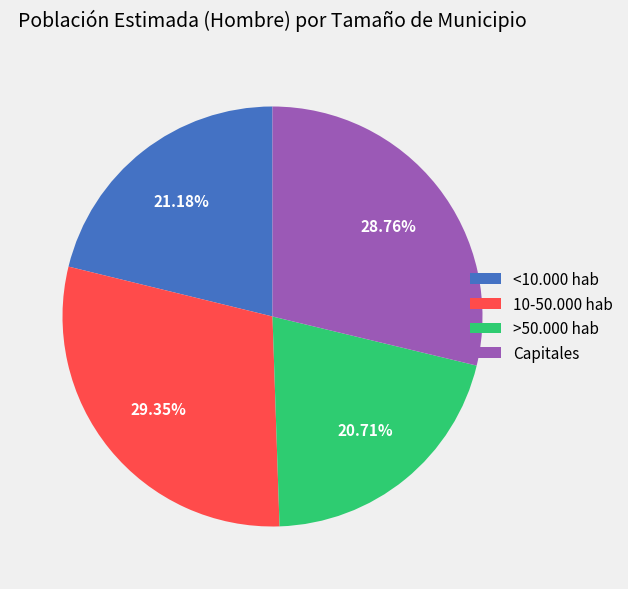

How many slices are in this pie chart?

4